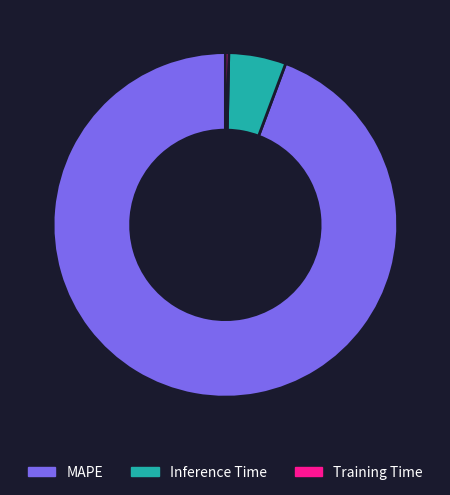

What is the majority slice?

MAPE